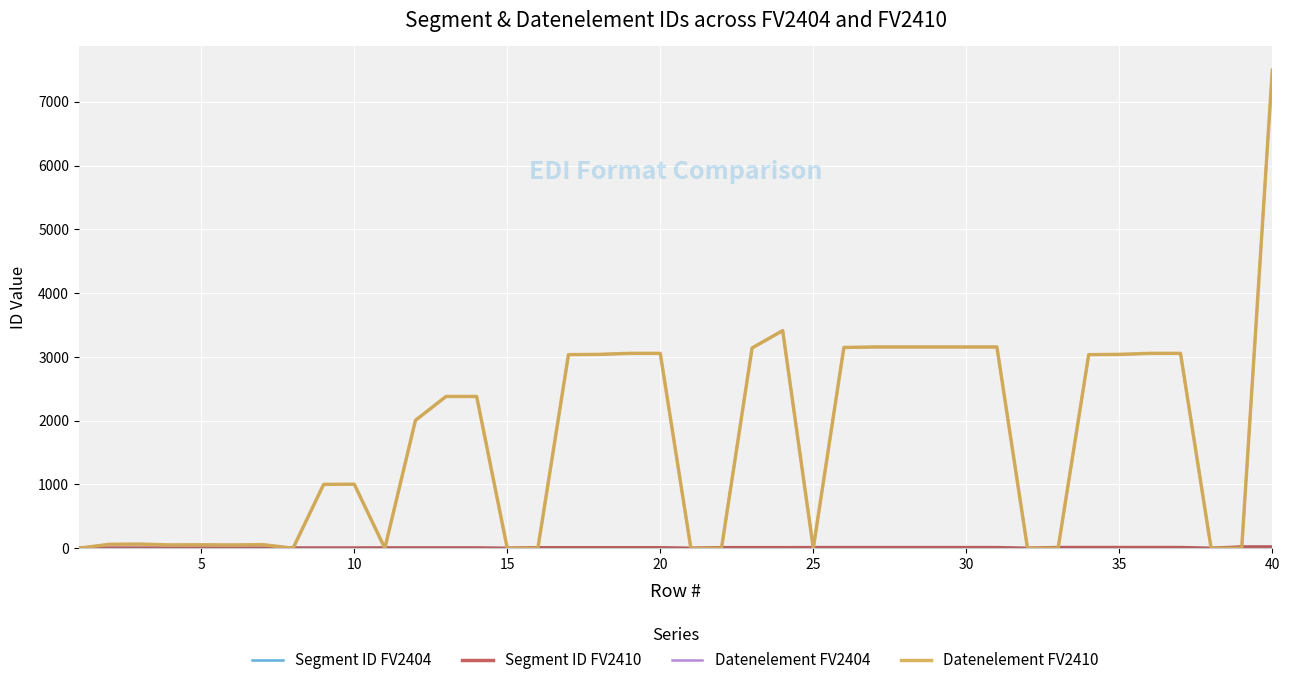

Does the chart display data point markers on the line(s)?

No